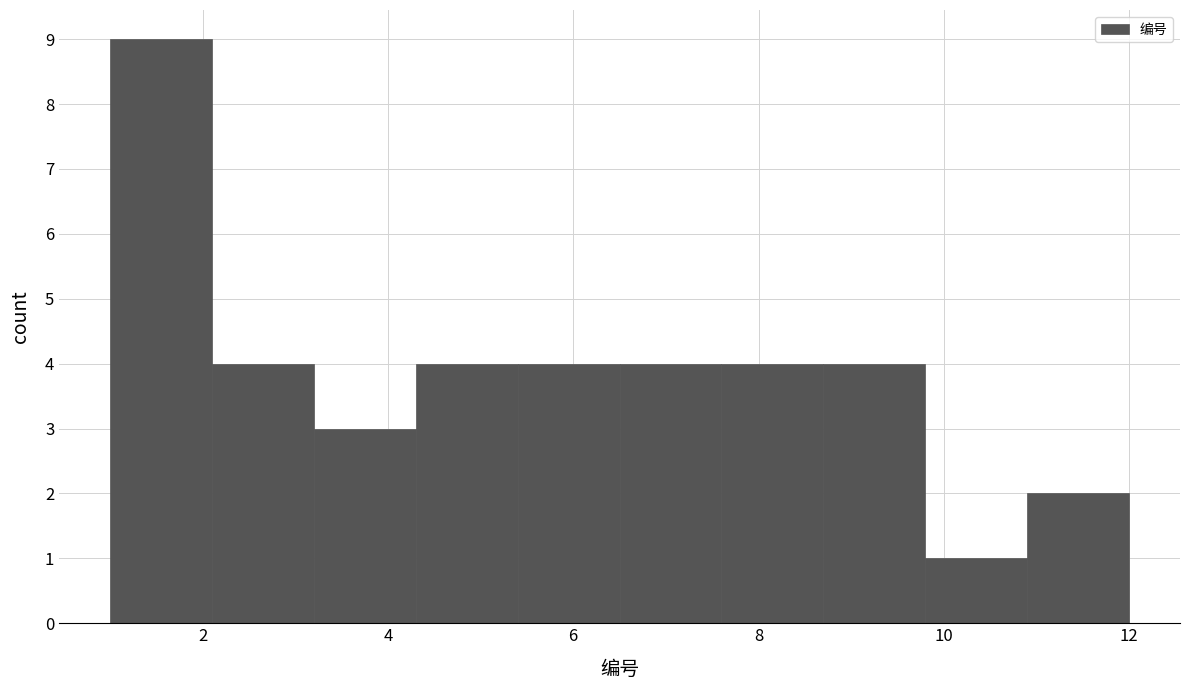

How tall is the bar that spans 3.2 to 4.3 on the x-axis? Neither the bar edges nor the heights are printed on the chart, so give them approximately, as read against the axes.

3